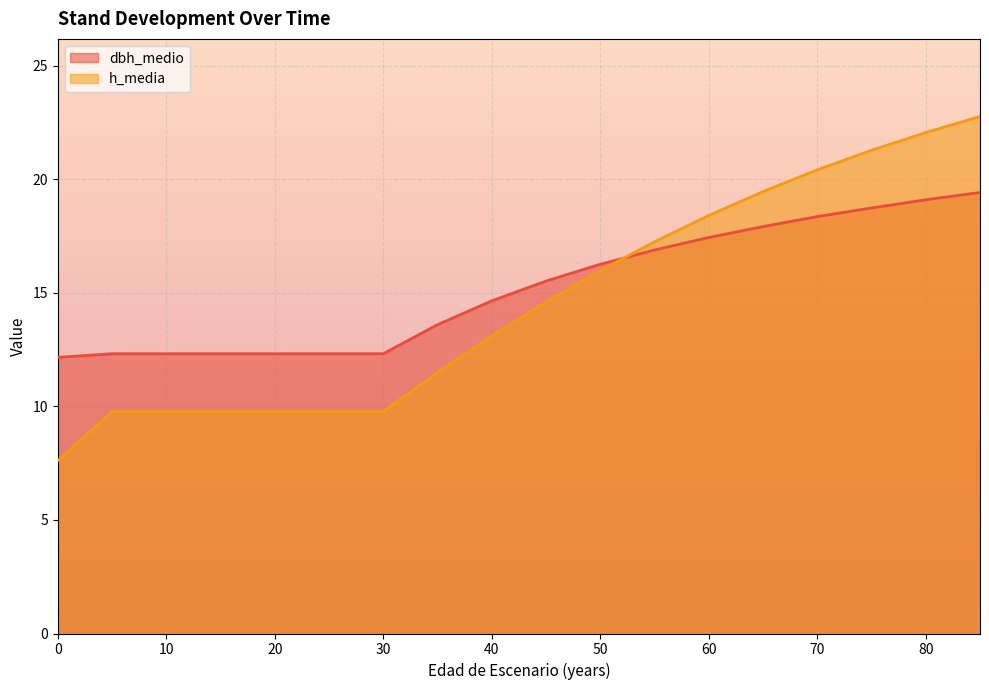

At which category is the sum across all series the highest?

85